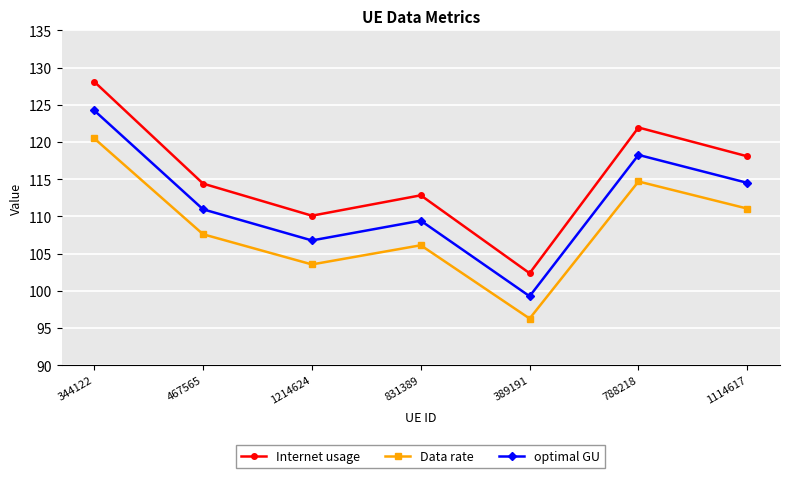

Rank the series by their maximum value, from lowest to highest.

Data rate, optimal GU, Internet usage